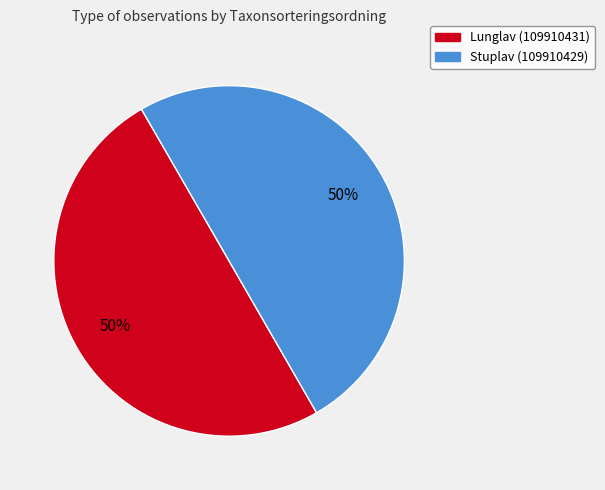

Do Stuplav (109910429) and Lunglav (109910431) together represent more than half of the pie?

Yes